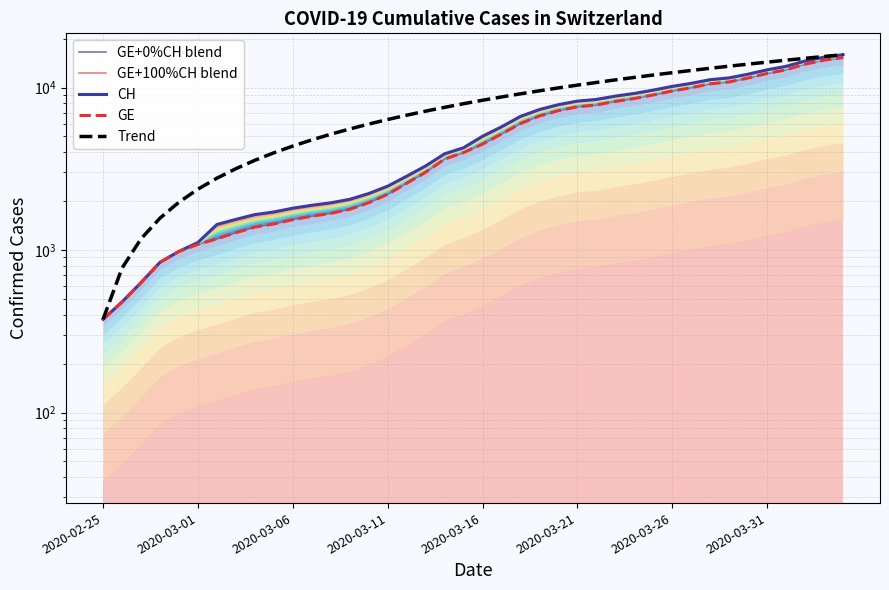

How many values in the GE series exceed 4485?

19